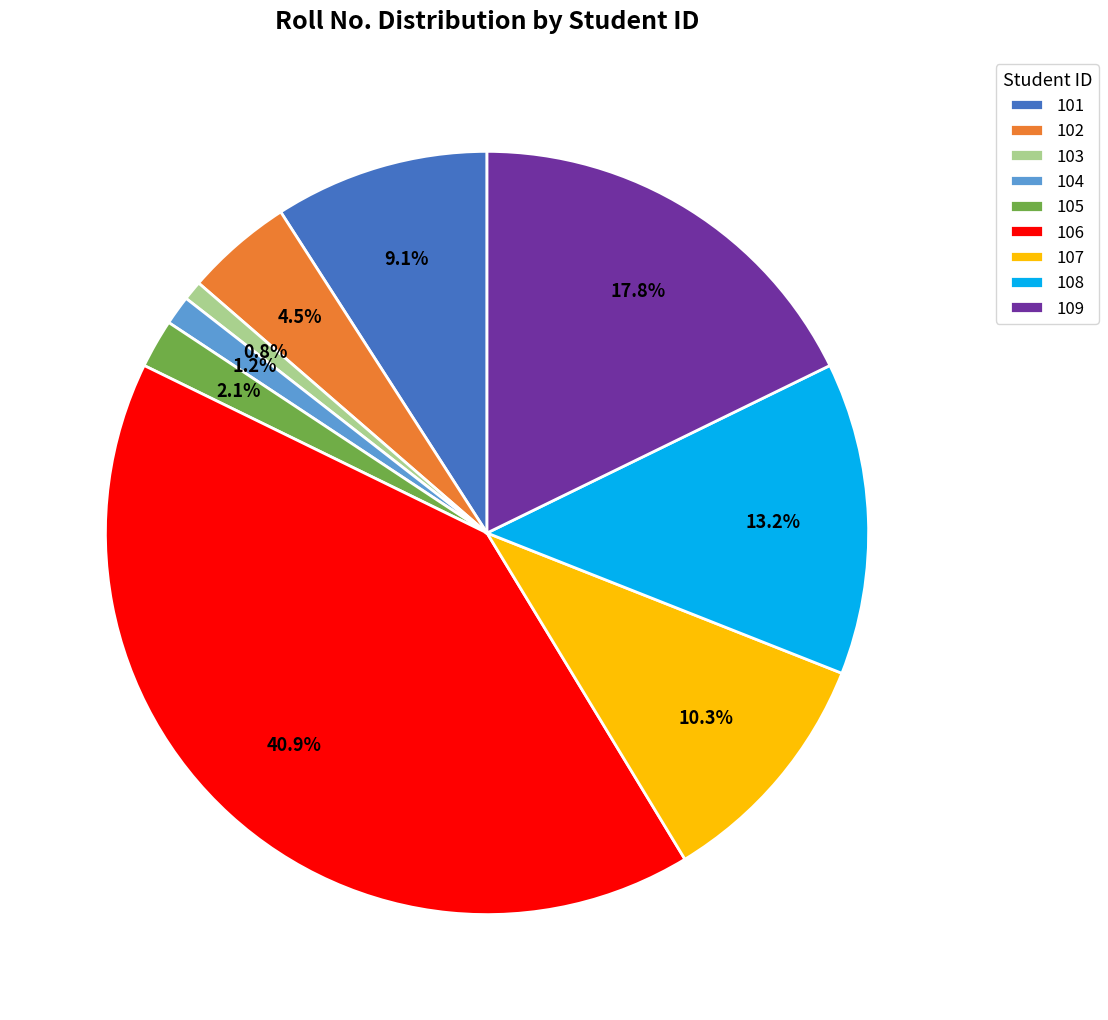

What percentage is the 103 slice, to the nearest percent?

1%